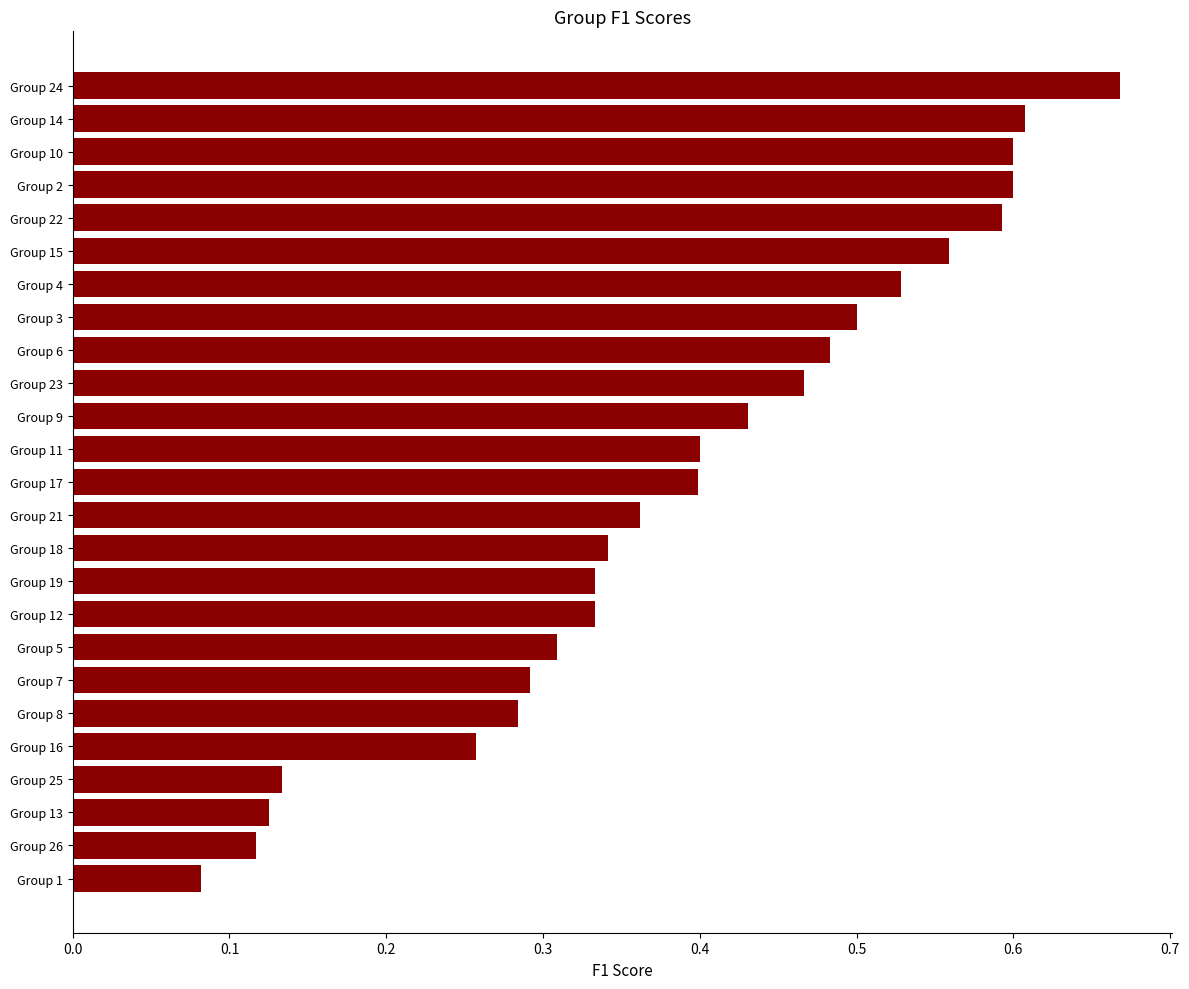

How many values are between 0 and 1?

25